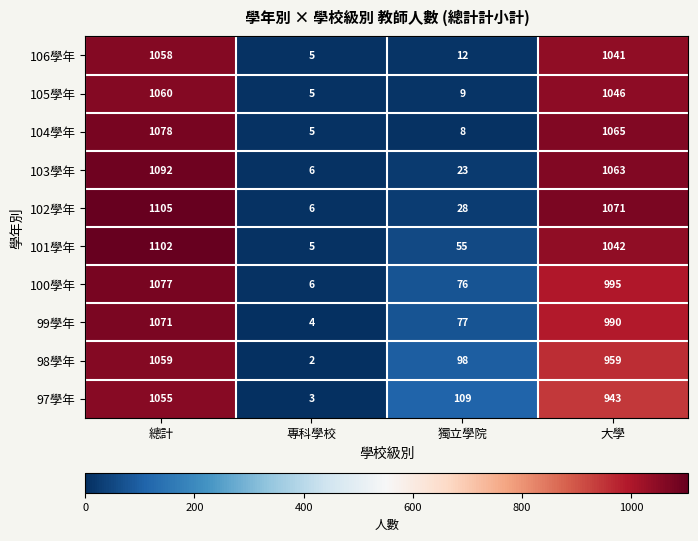

Is it true that 98學年 equals 3 at 專科學校?

False